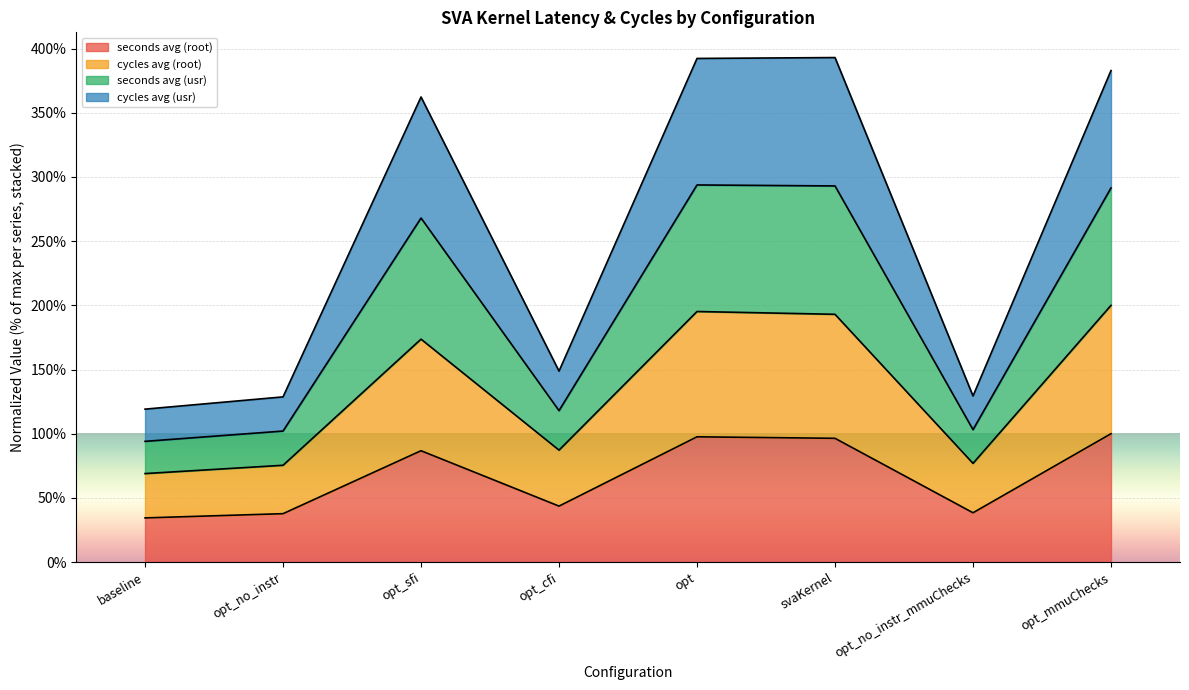

Which label corresponds to the largest value in the chart?

svaKernel